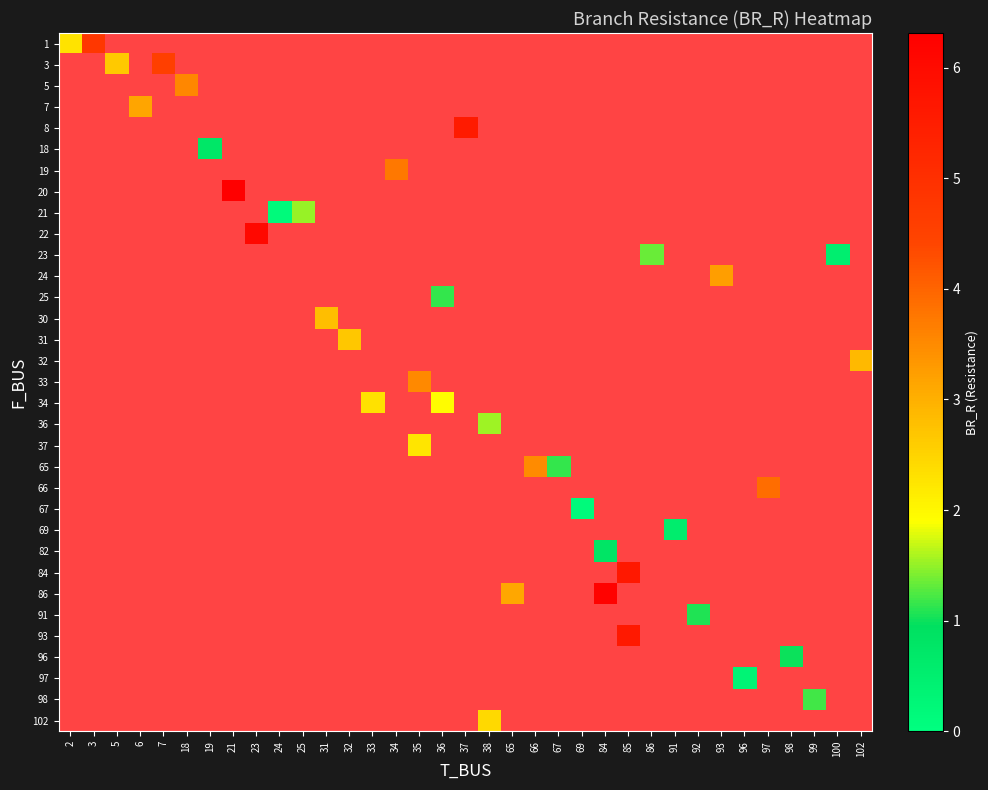

Is the value of row_1 at 92 greater than the value of row_31 at 24?

No